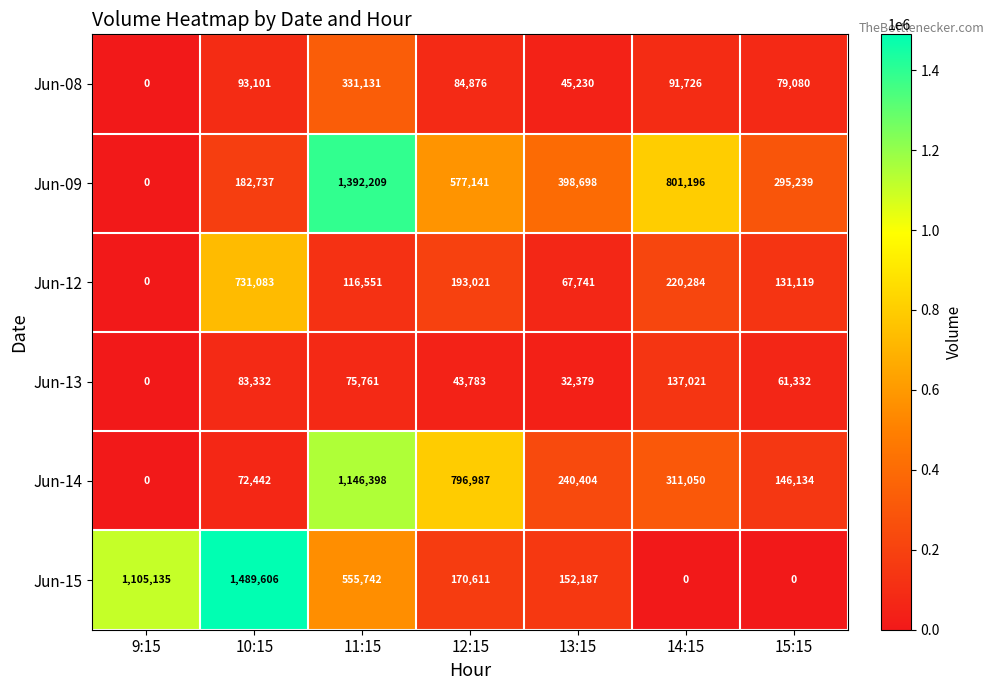

The Jun-15 series shows 709229 at 14:15. True or false?

False